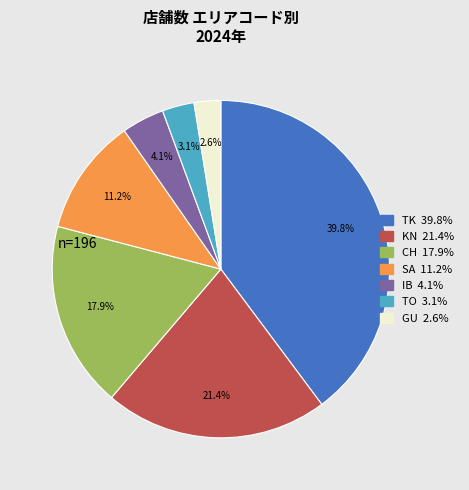

Does CH account for over 50% of the chart?

No